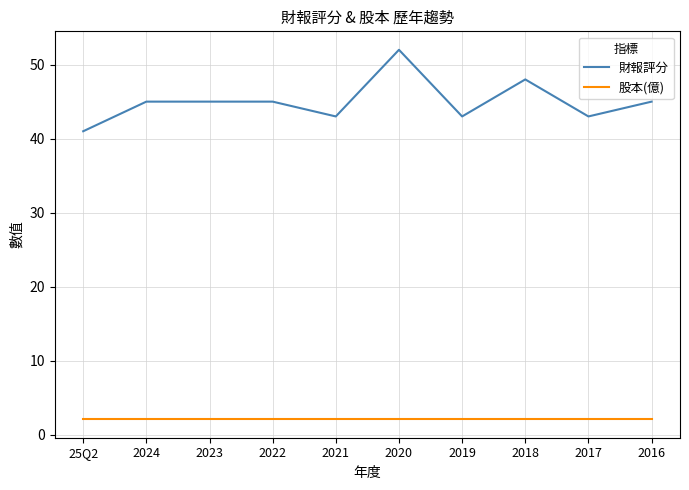

Count the 財報評分 values in the range 43 to 45.

7